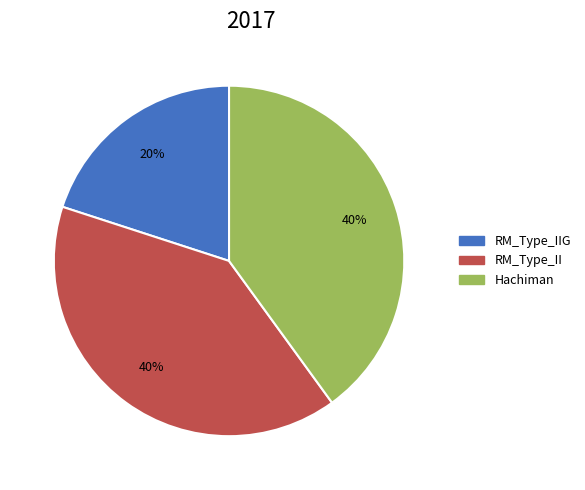

Is there any slice that represents more than half of the pie?

No